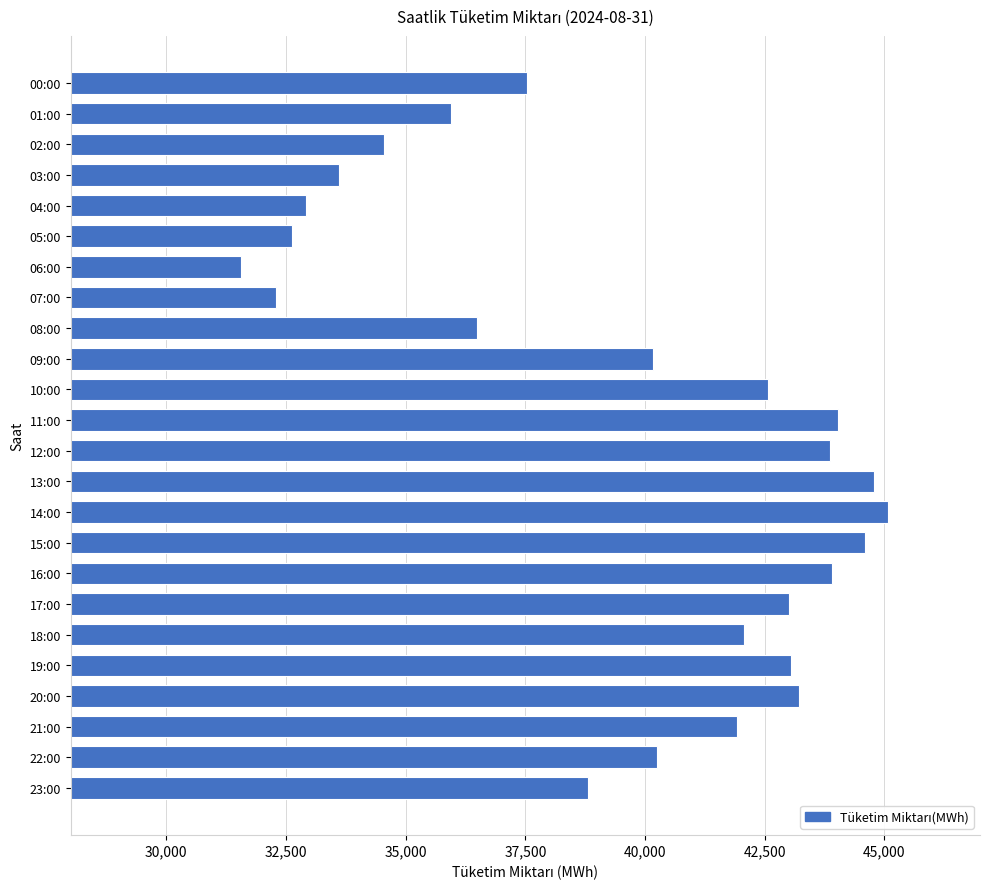

How many bars are there in total?

24